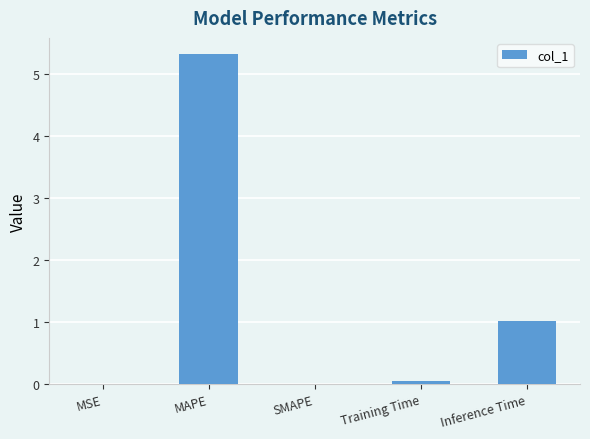

Between MAPE and SMAPE, which is larger?

MAPE